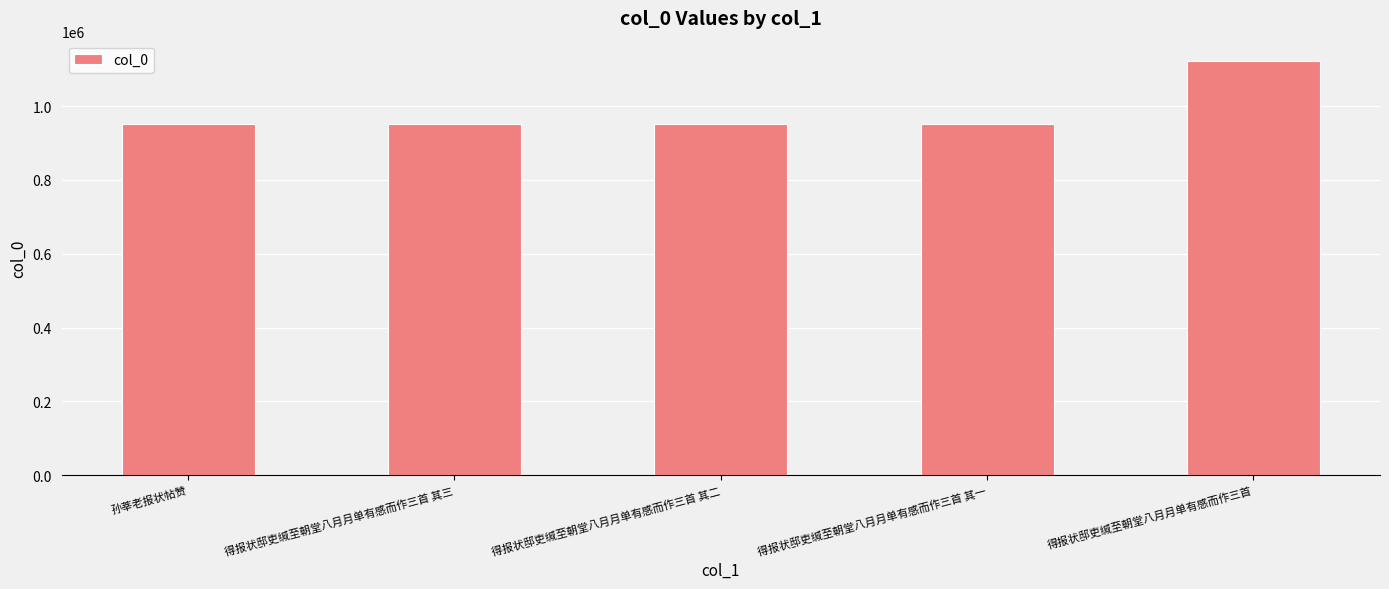

How many bars are there in total?

5